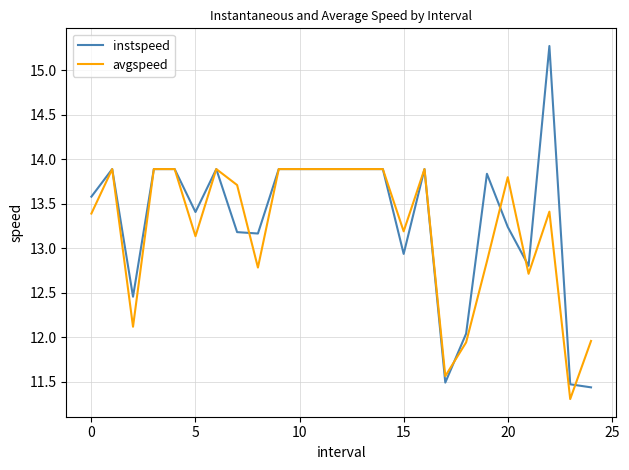

Which series has the widest spread of values?

instspeed